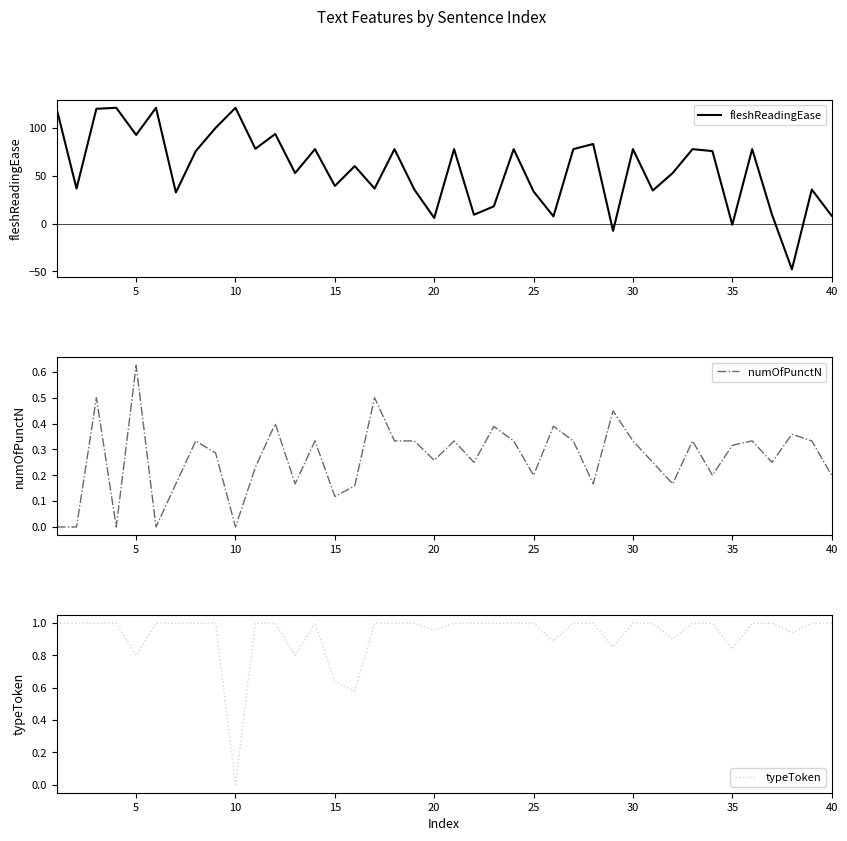

Is it true that fleshReadingEase equals 31.8 at 5?

False